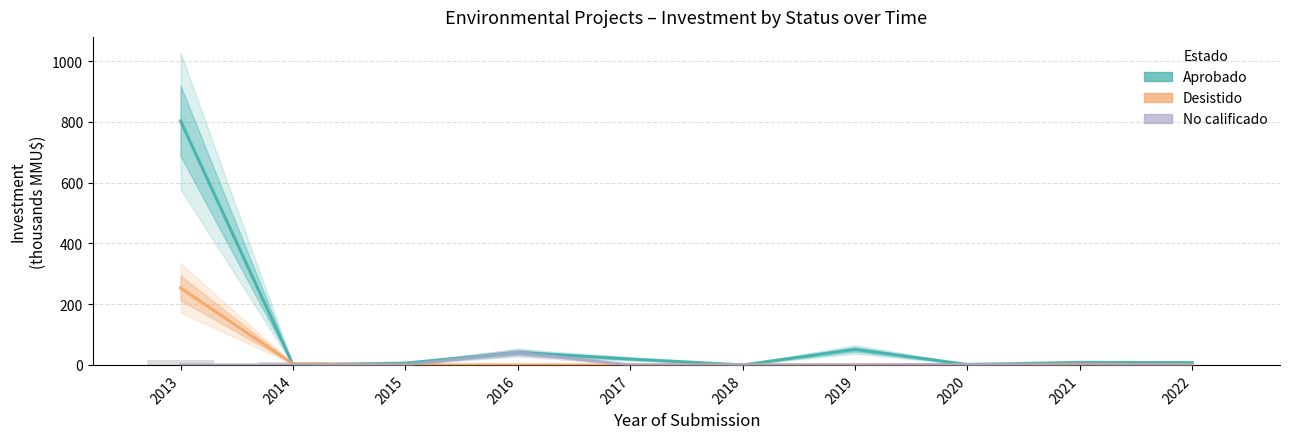

Reading left to right, extract all data points from this chart.

Aprobado: 2013=803.5	2014=0.4	2015=6.0	2016=41.0	2017=19.6	2018=0.0	2019=51.0	2020=1.5	2021=8.3	2022=7.7
Desistido: 2013=253.2	2014=3.5	2015=0.0	2016=0.0	2017=0.0	2018=0.0	2019=0.0	2020=0.0	2021=2.5	2022=0.0
No calificado: 2013=0.0	2014=0.0	2015=0.0	2016=41.0	2017=0.0	2018=0.0	2019=0.0	2020=1.8	2021=0.0	2022=0.0